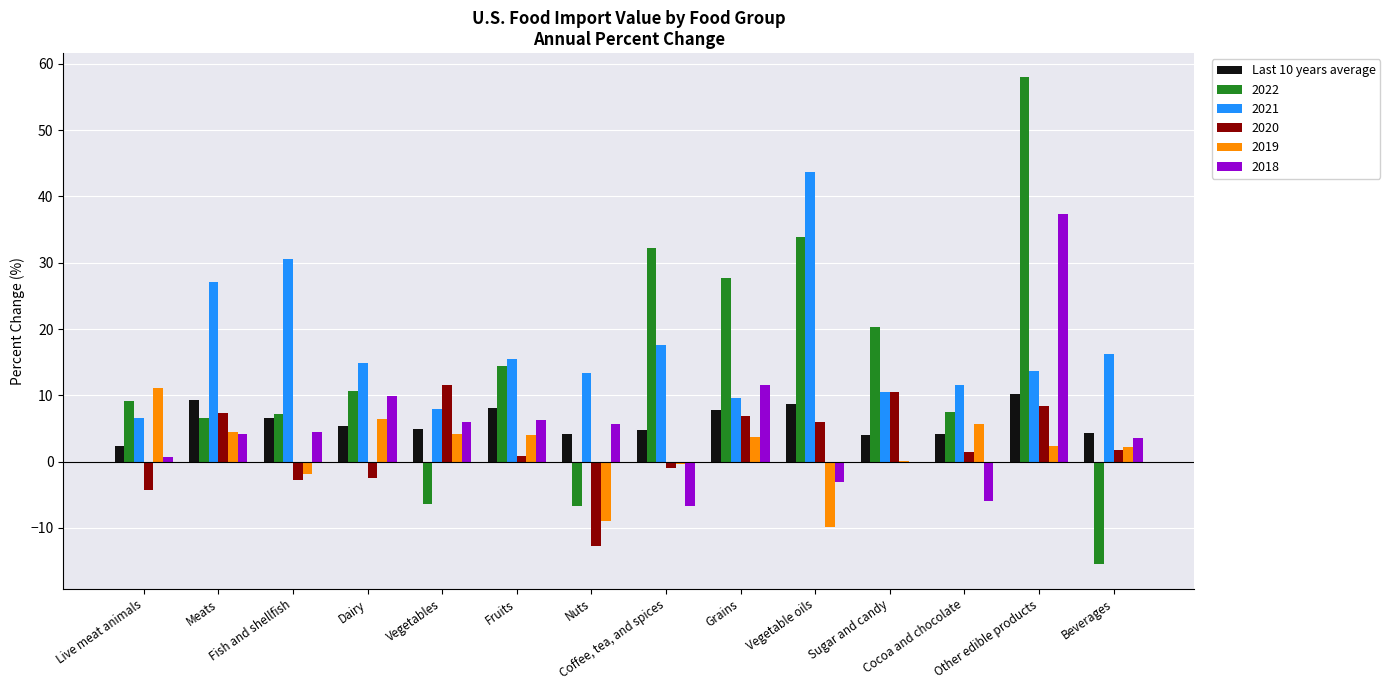

What is the greatest value displayed?

57.9